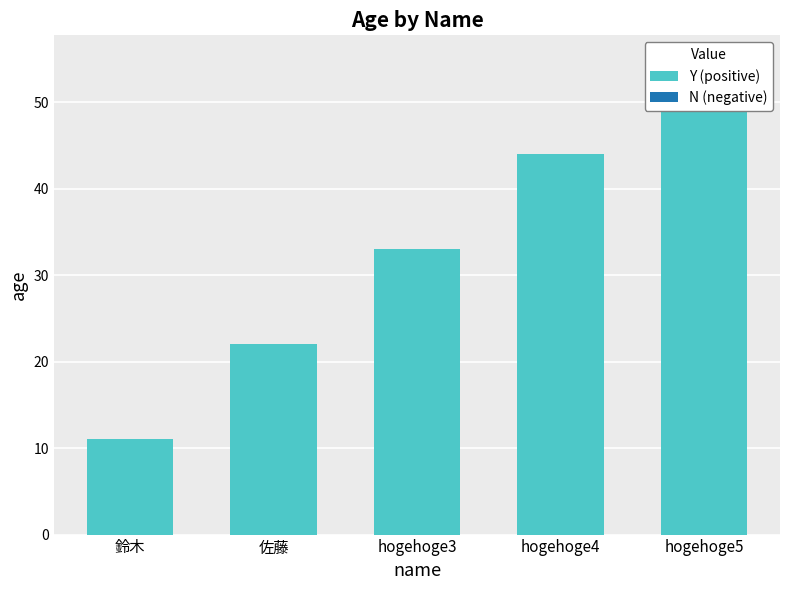

List the labels in order of value, smallest first.

鈴木, 佐藤, hogehoge3, hogehoge4, hogehoge5